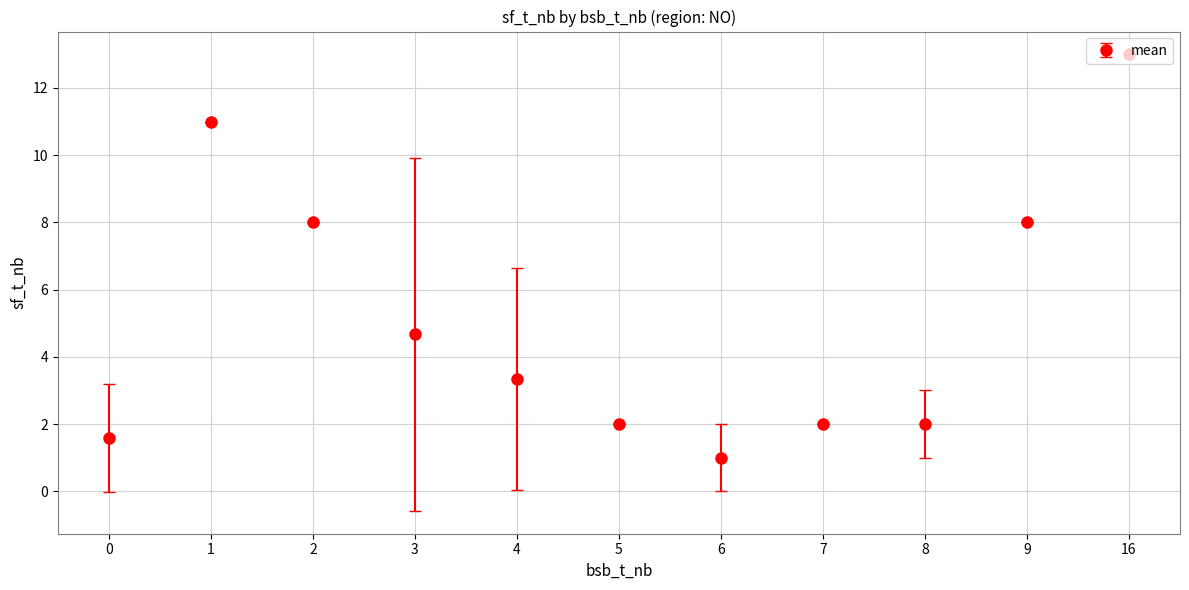

What value does the data have at 0?

1.6